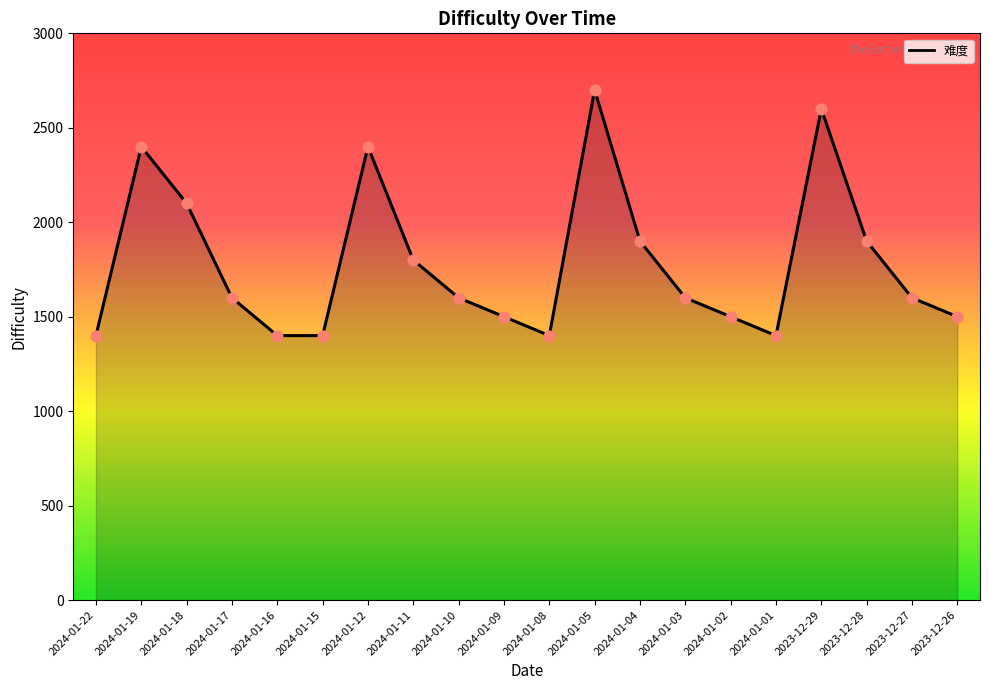

What is the change in value from 2024-01-11 to 2023-12-28?

+100